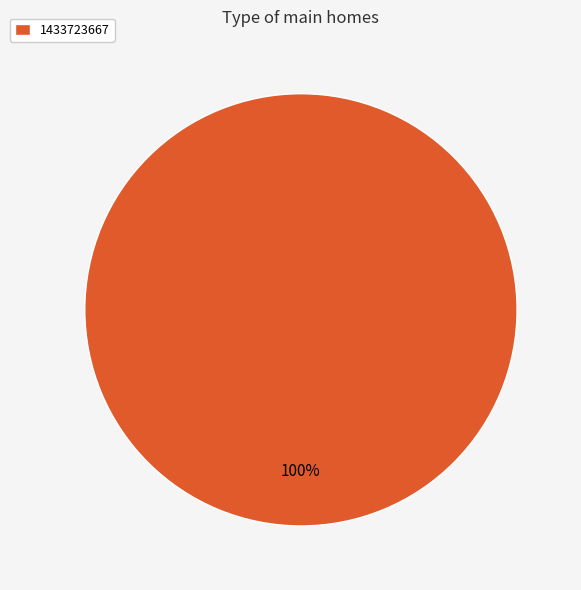

The 1433723667 slice represents 100% of the pie. True or false?

True